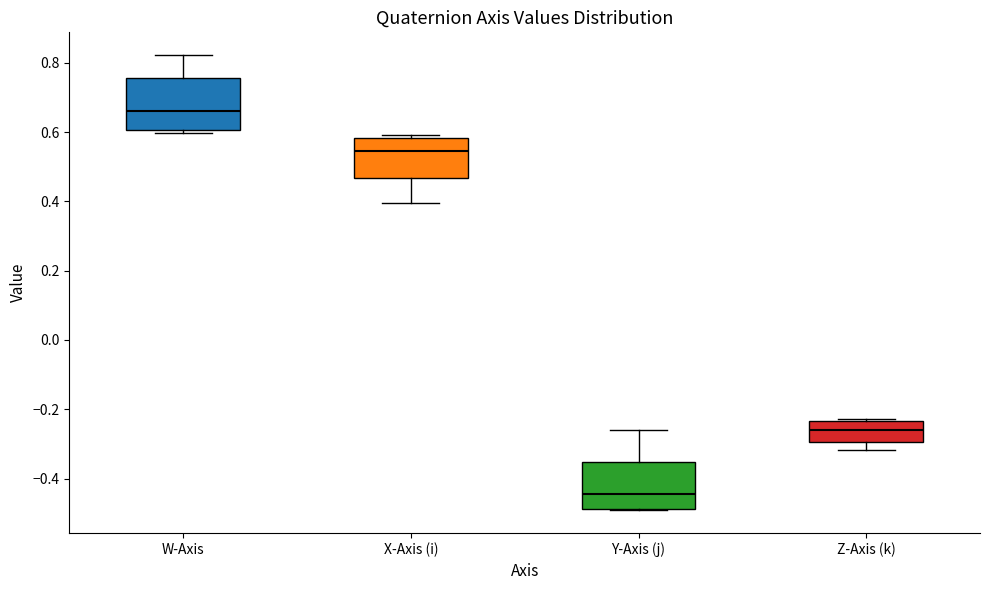

Reading left to right, read every box against the y-axis: the position of its median line, the range the box covers, and the ends of its whiskers. The values are not printed on the chart, so give them approximately, as read against the axis.

W-Axis: median 0.66, box 0.60 to 0.76, whiskers 0.60 (just below the box's lower edge) to 0.82
X-Axis (i): median 0.54, box 0.46 to 0.58, whiskers 0.40 to 0.60
Y-Axis (j): median -0.44, box -0.48 to -0.36, whiskers -0.50 to -0.26
Z-Axis (k): median -0.26, box -0.30 to -0.24, whiskers -0.32 to -0.22